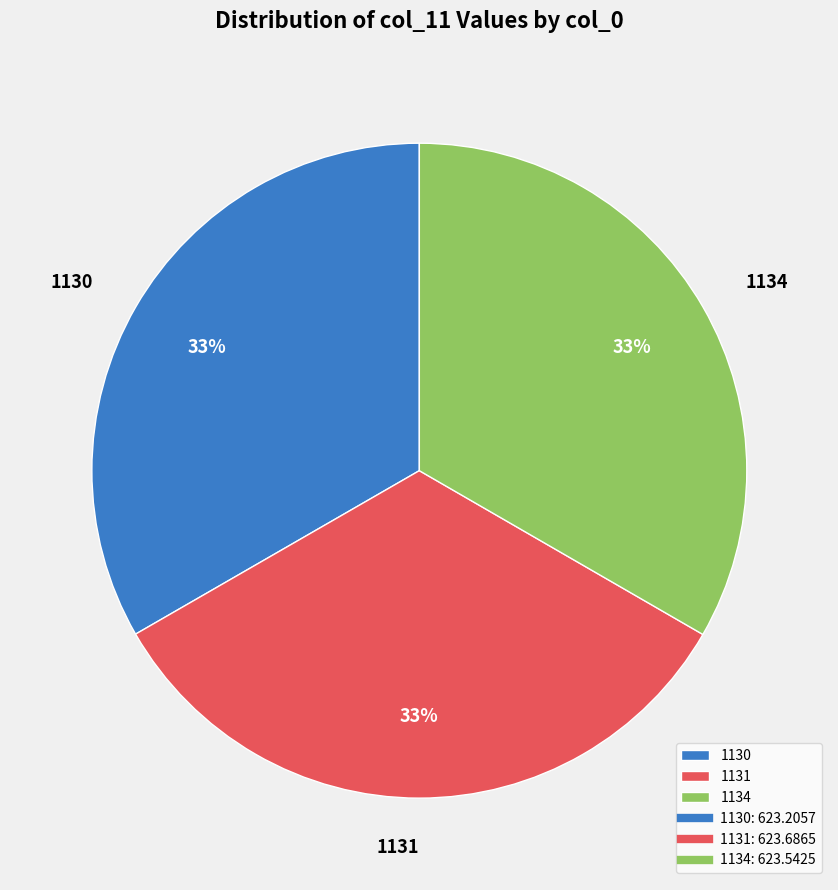

Is 1134 the majority of the pie?

No